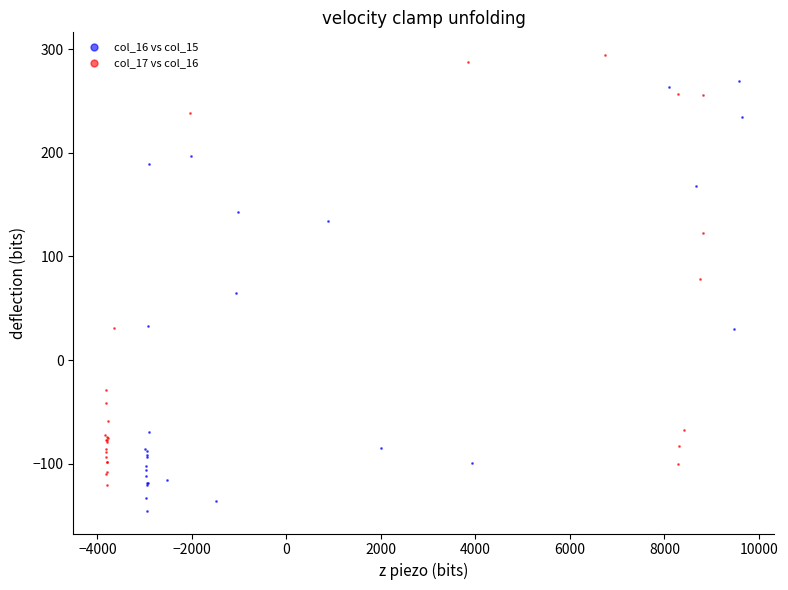

Which series reaches the minimum Y coordinate?

col_16 vs col_15